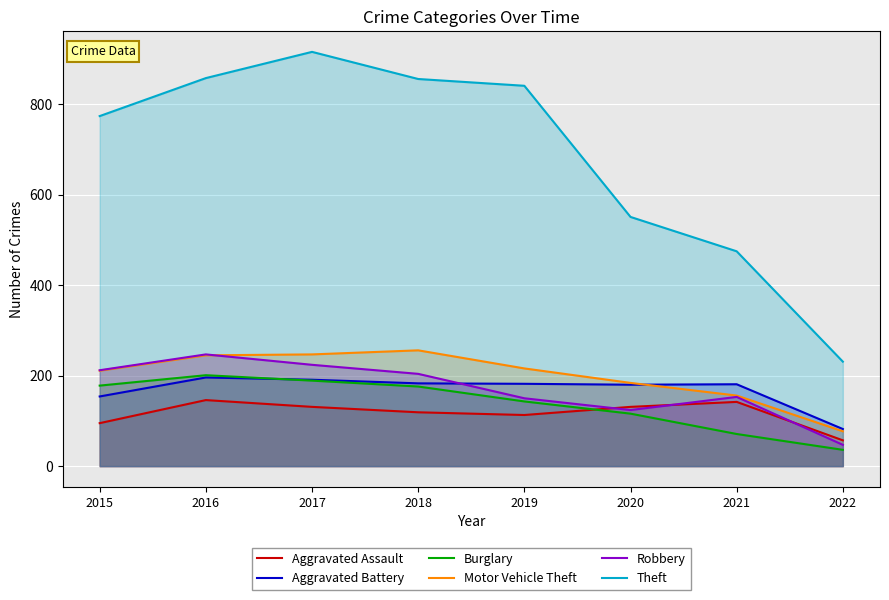

Reading left to right, list all the values displayed in this chart.

Aggravated Assault: 2015=95	2016=146	2017=131	2018=119	2019=113	2020=131	2021=142	2022=57
Aggravated Battery: 2015=154	2016=196	2017=191	2018=183	2019=182	2020=180	2021=181	2022=82
Burglary: 2015=178	2016=201	2017=189	2018=176	2019=143	2020=116	2021=71	2022=36
Motor Vehicle Theft: 2015=211	2016=245	2017=247	2018=256	2019=216	2020=184	2021=156	2022=77
Robbery: 2015=212	2016=247	2017=224	2018=204	2019=150	2020=124	2021=153	2022=47
Theft: 2015=774	2016=858	2017=916	2018=856	2019=841	2020=551	2021=475	2022=231